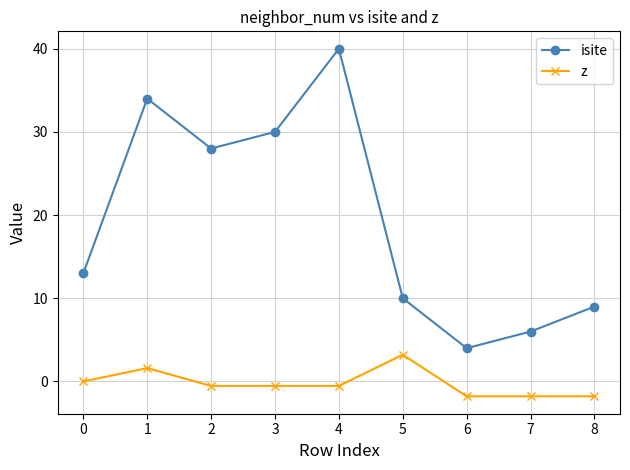

True or false: isite and z intersect in this chart.

False